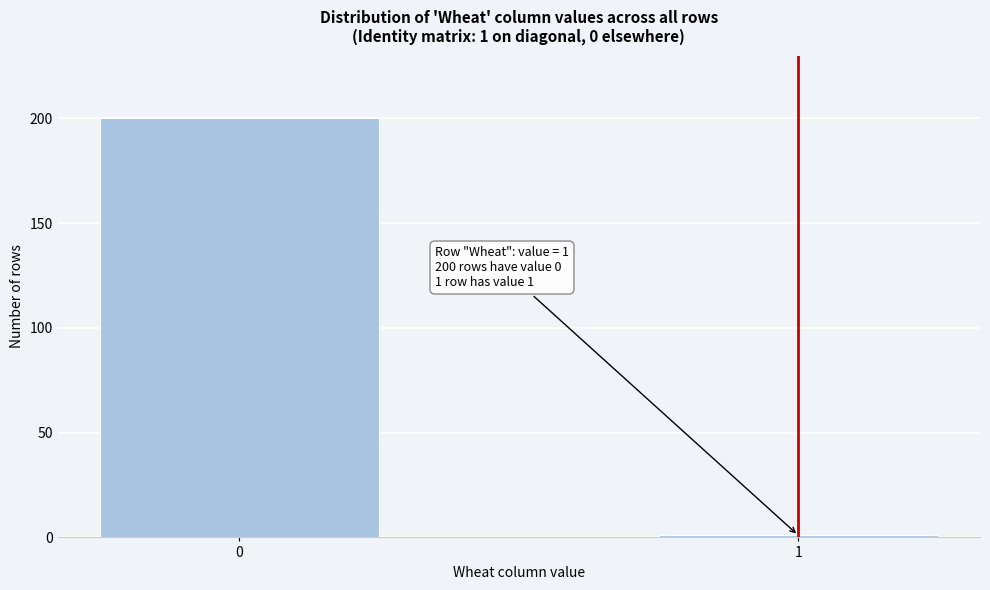

Reading left to right, list all the values displayed in this chart.

200	1